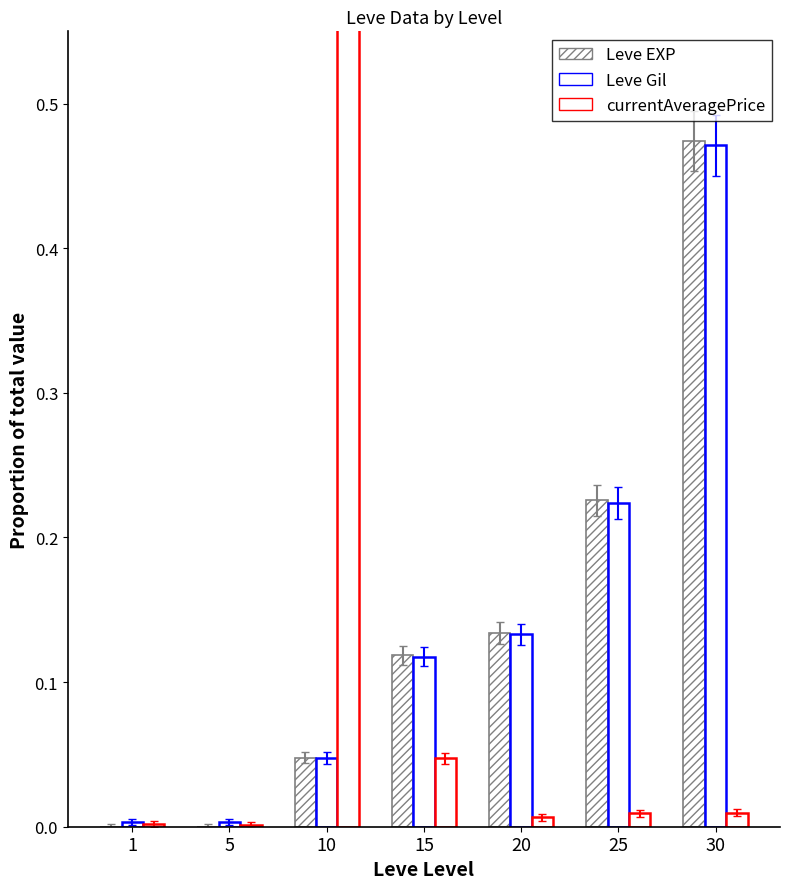

What is the difference between the maximum and second lowest values in the currentAveragePrice series?

0.9